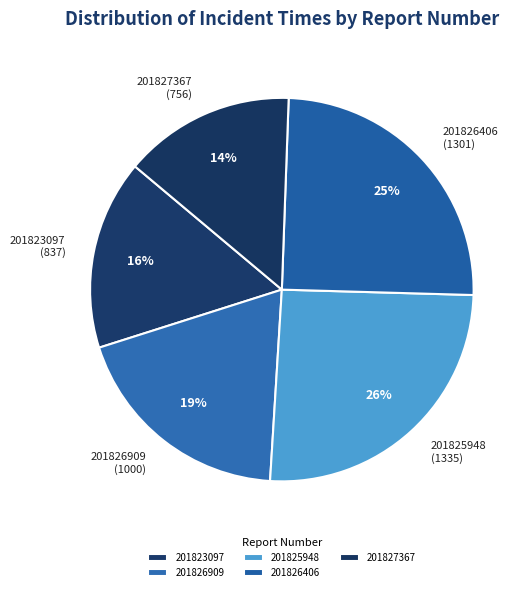

To the nearest percent, what portion does 201827367 represent?

14%